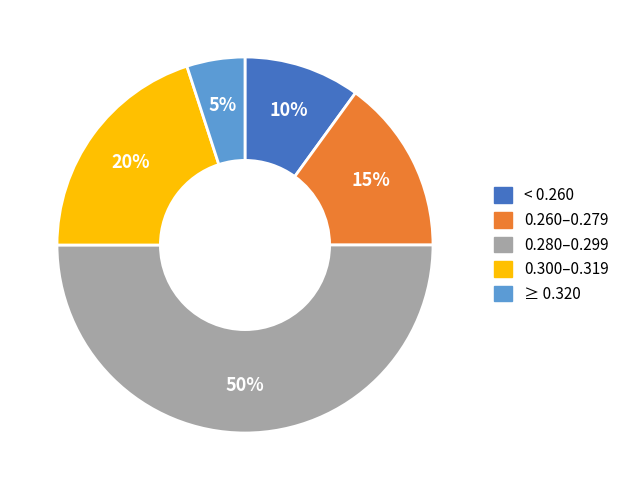

To the nearest percent, what is the average slice percentage?

20%